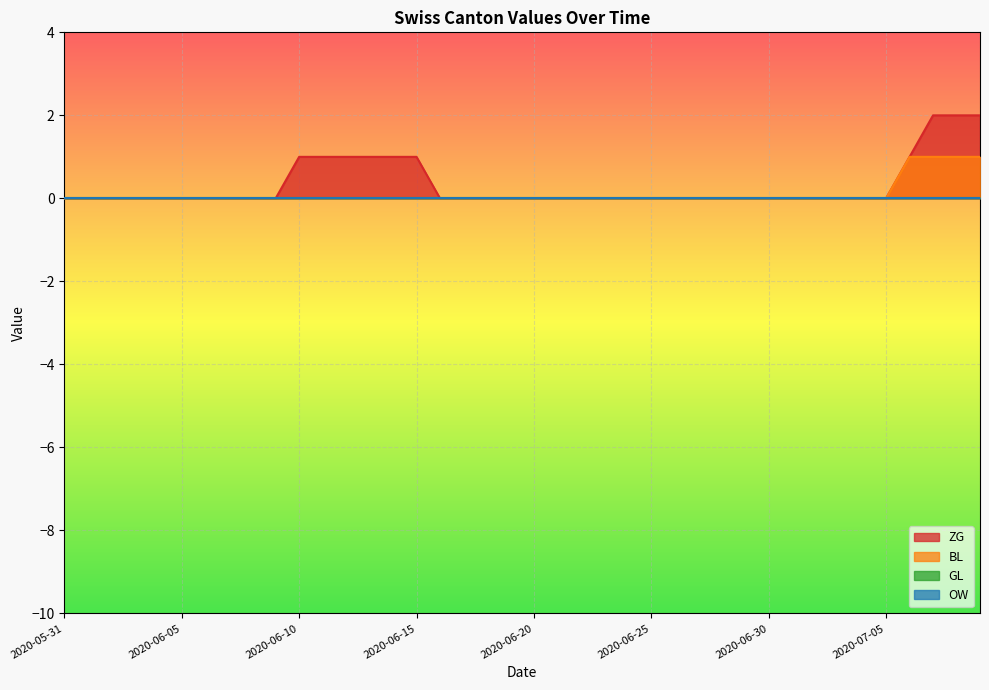

True or false: ZG and BL intersect in this chart.

False